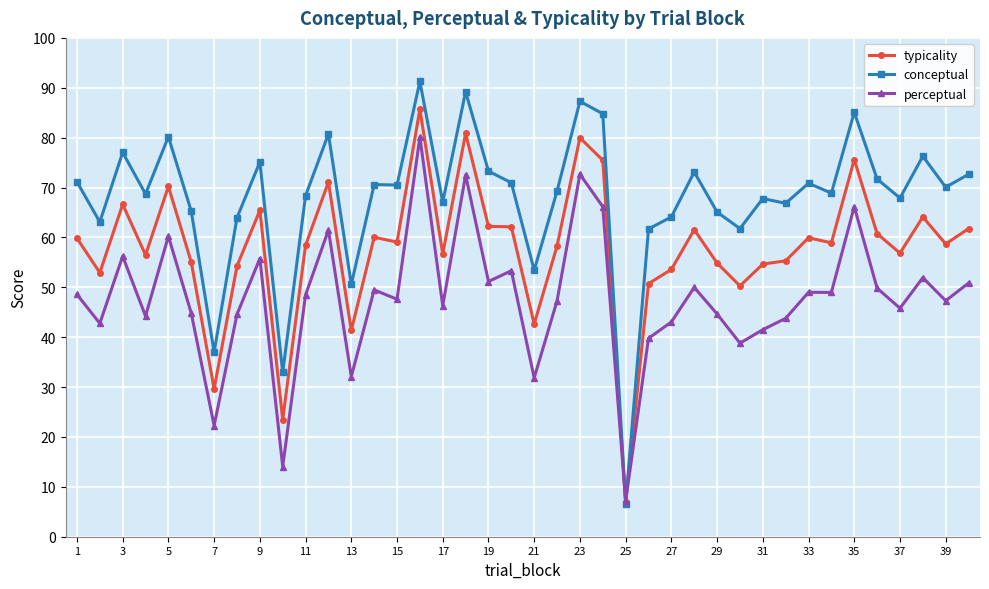

What is the value of the typicality point at the 2nd from the left?

52.9